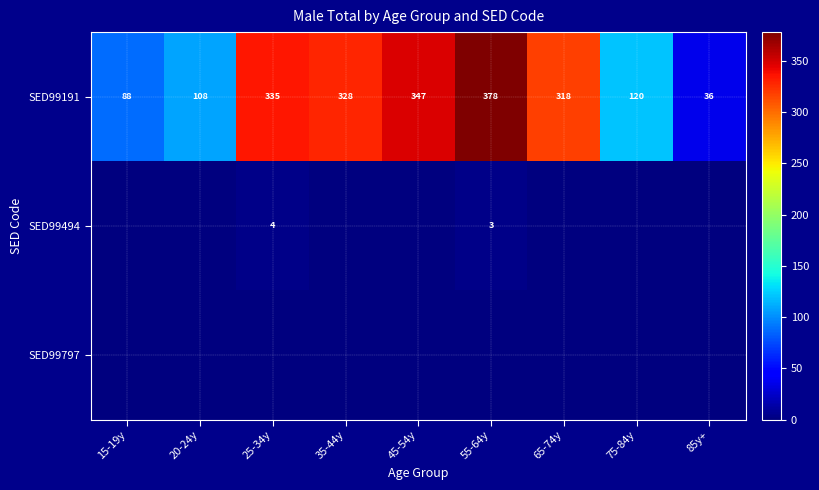

What is the sum of the SED99494 values at 55-64y and 25-34y?

7